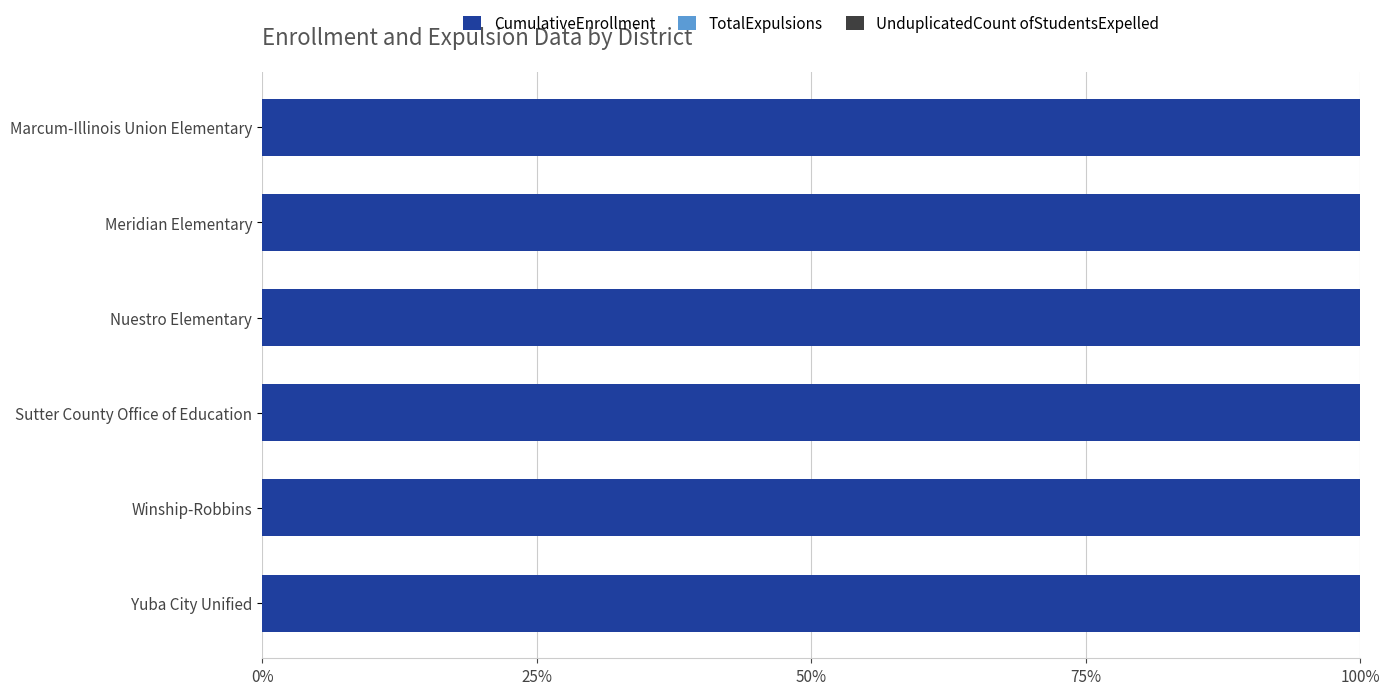

Where does the CumulativeEnrollment series first go above 1392?

Marcum-Illinois Union Elementary